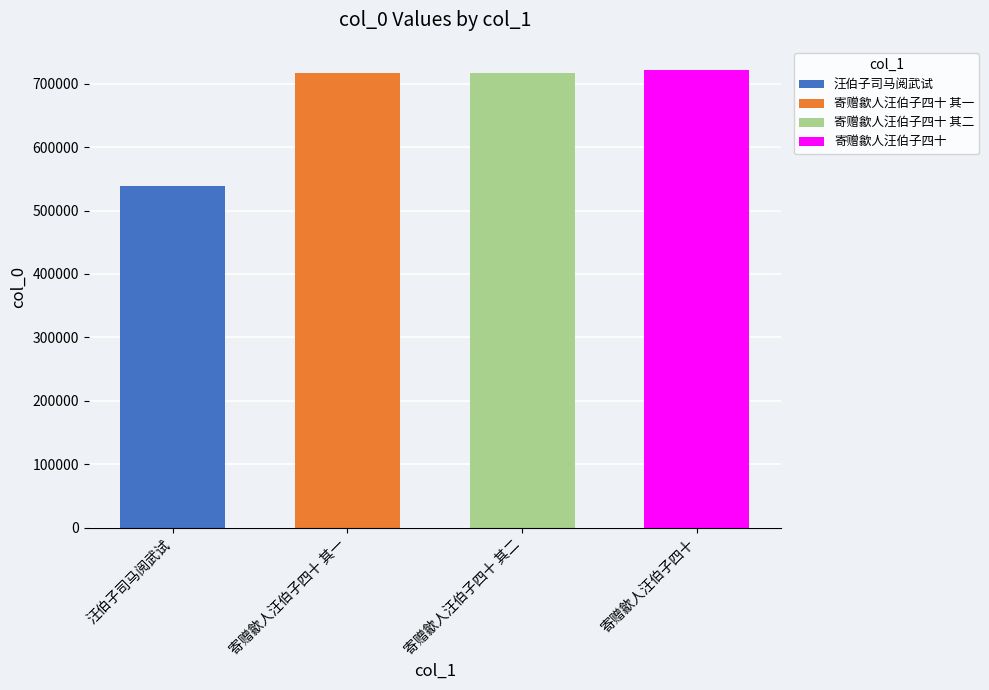

The chart shows a value of 352569 at 寄赠歙人汪伯子四十. True or false?

False